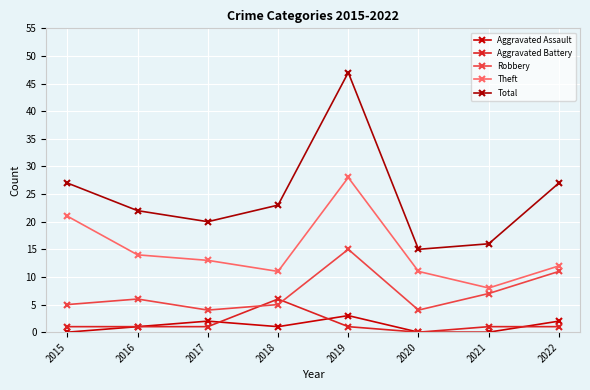

What is the minimum value for Robbery?

4